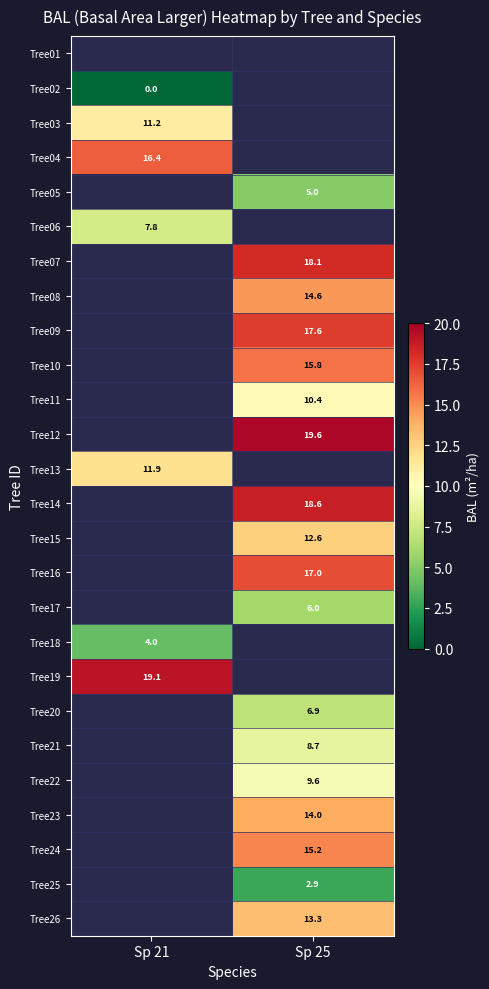

The Tree14 series shows 18.6 at Sp 25. True or false?

True